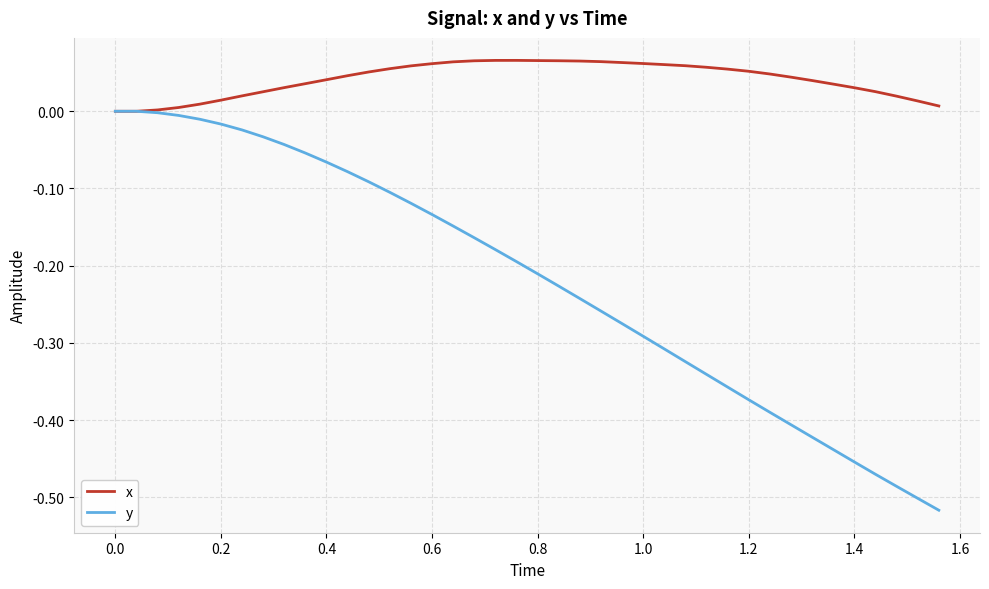

Which series has the largest range (max minus min)?

y